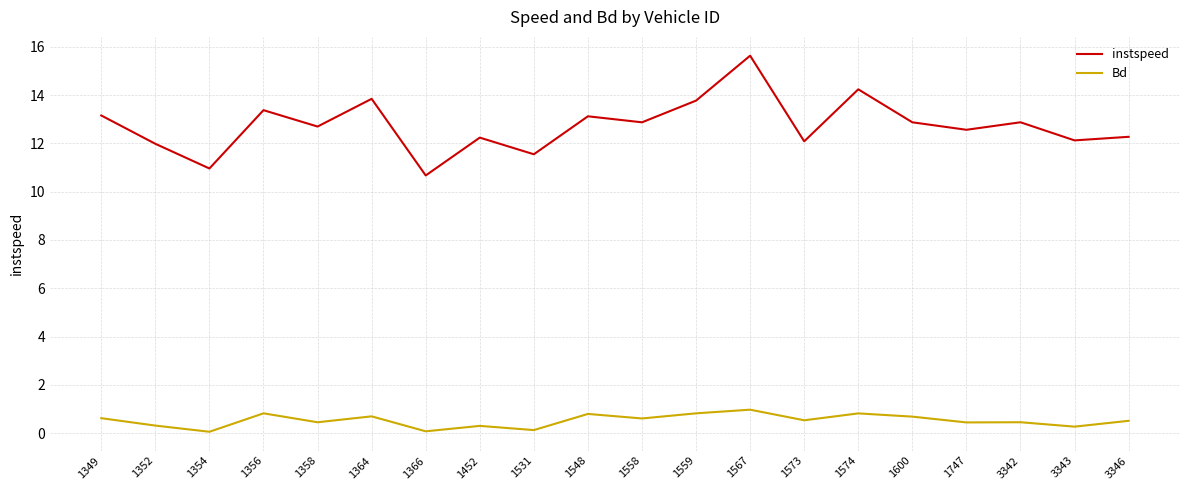

What is the sum of all instspeed values?

254.9